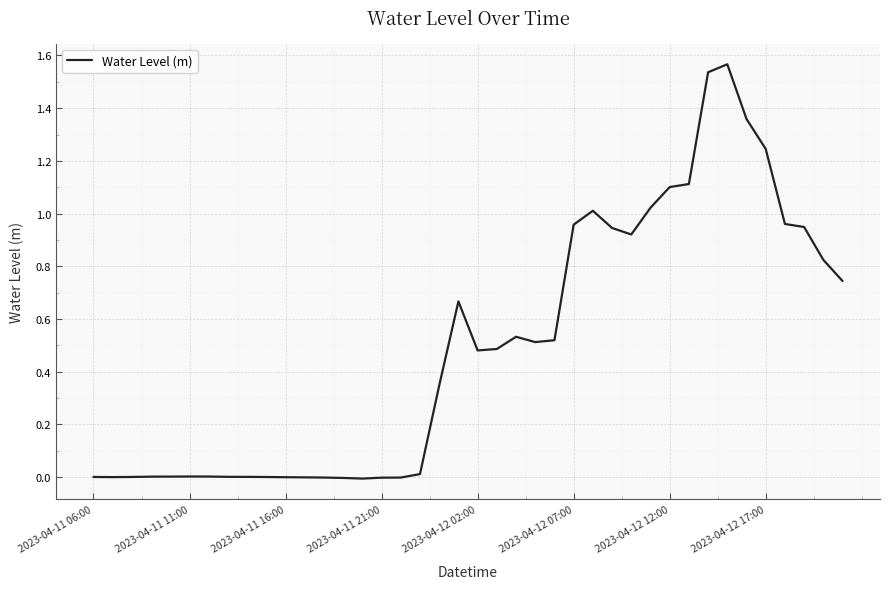

At which category does the chart reach its minimum across all series?

14